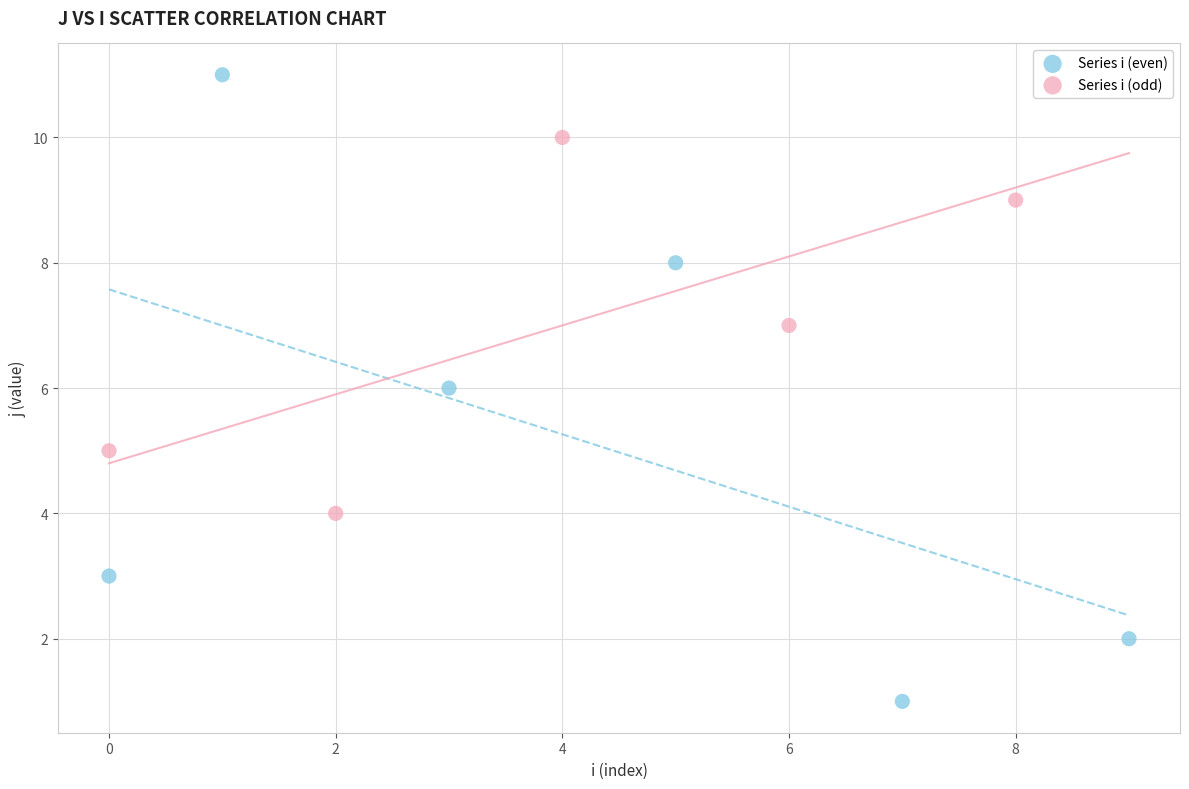

Which series has the largest Y range (max minus min)?

Series i (even)